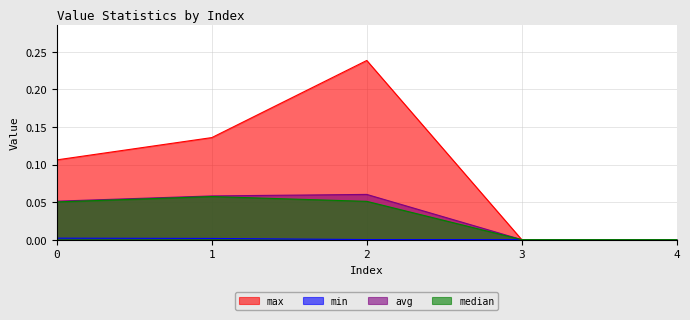

At how many categories does at least one series exceed 0?

3